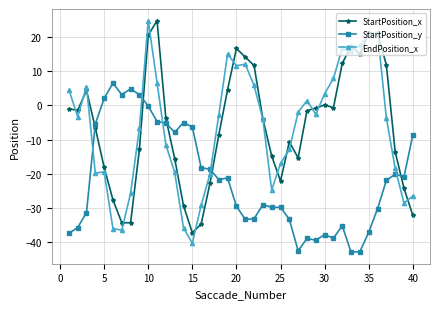

How many lines are shown in the chart?

3